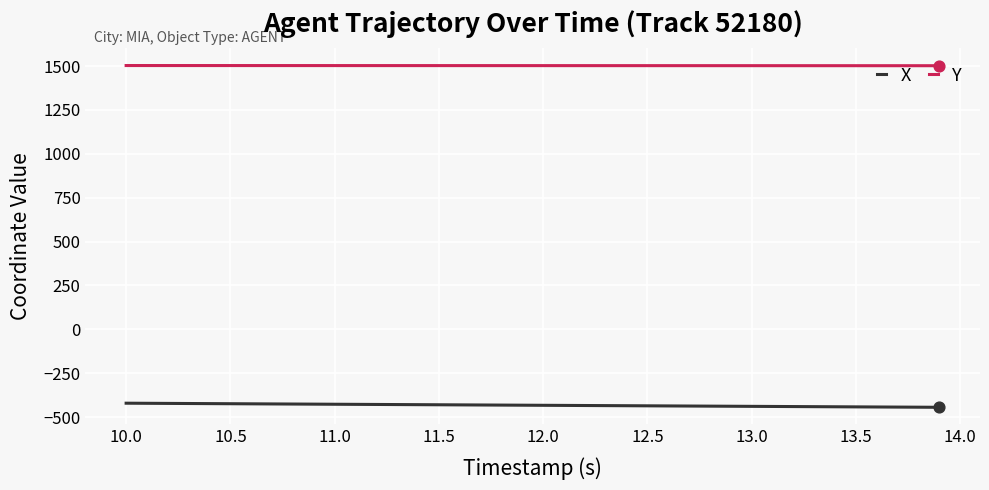

List the series in order of their overall mean, lowest first.

X, Y